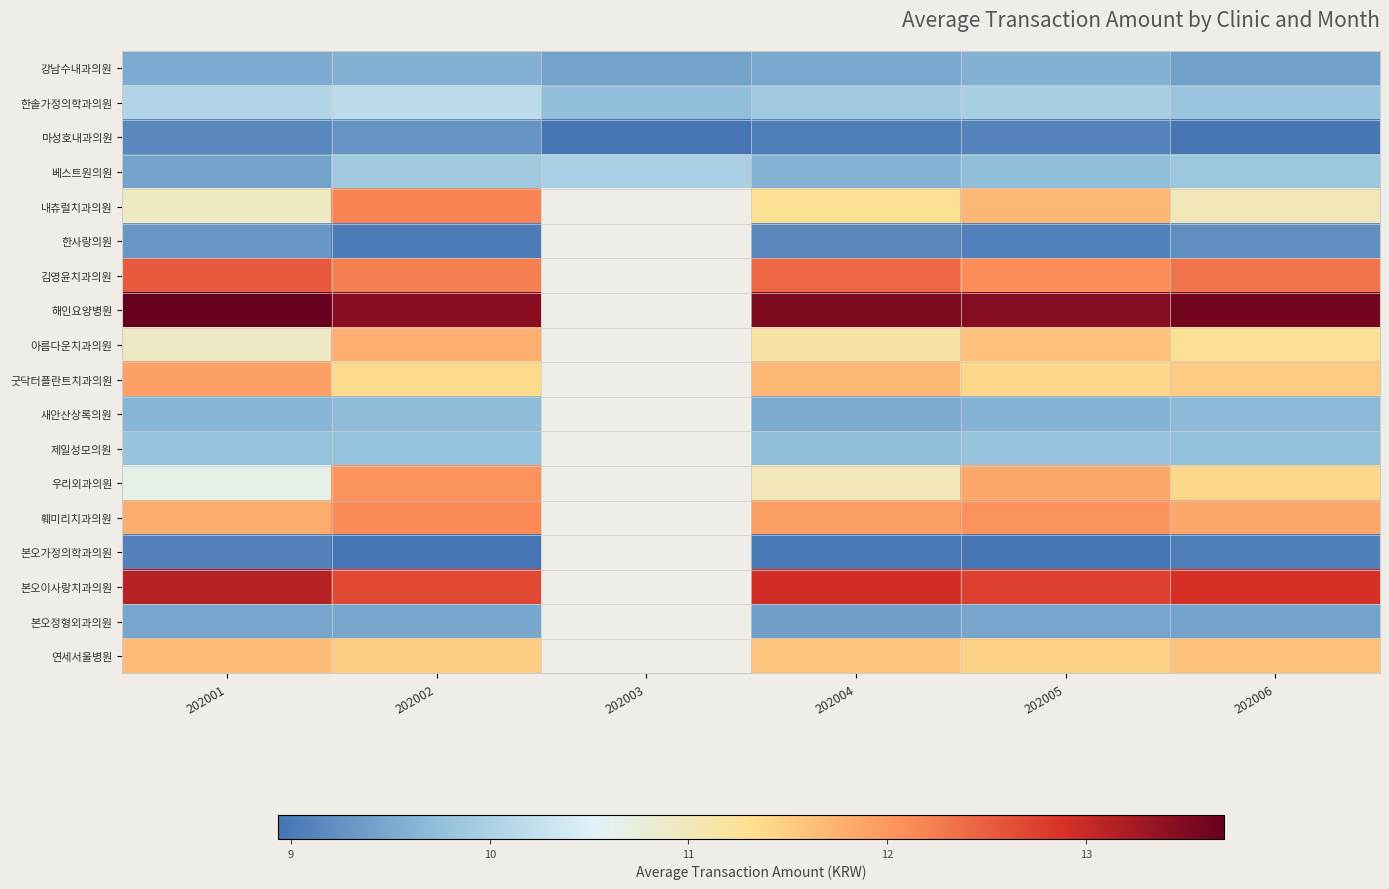

At 202005, list the series in order from smallest to largest.

본오가정의학과의원, 한사랑의원, 마성호내과의원, 본오정형외과의원, 강남수내과의원, 새안산상록의원, 베스트원의원, 제일성모의원, 한솔가정의학과의원, 굿닥터플란트치과의원, 연세서울병원, 아름다운치과의원, 내츄럴치과의원, 우리외과의원, 훼미리치과의원, 김영윤치과의원, 본오이사랑치과의원, 해인요양병원